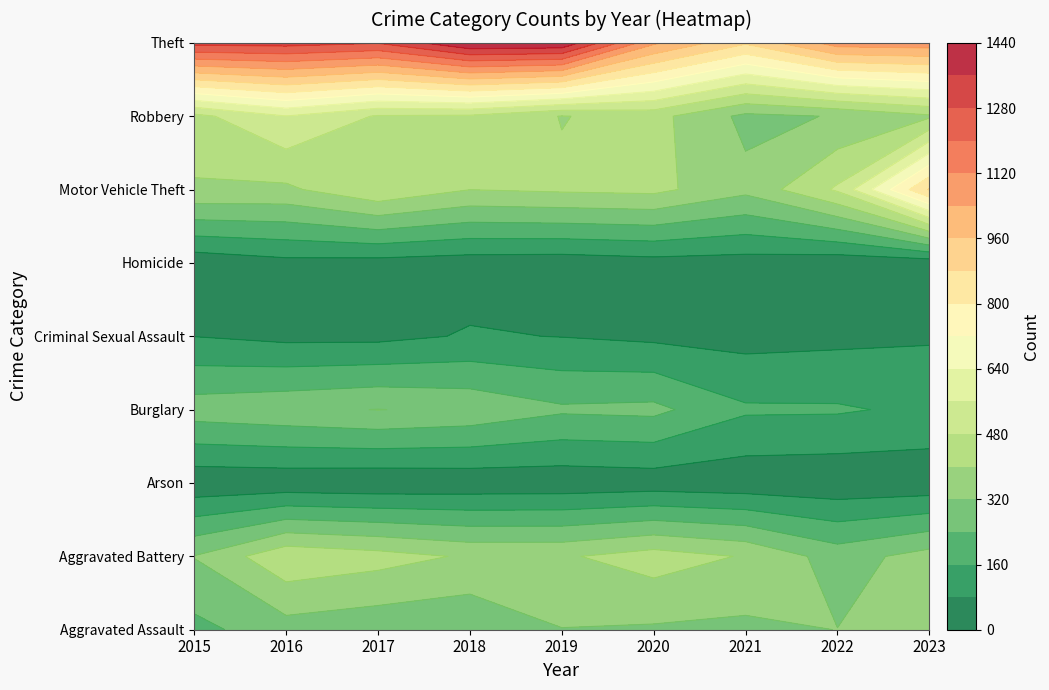

What is the maximum value shown in the chart?

1438